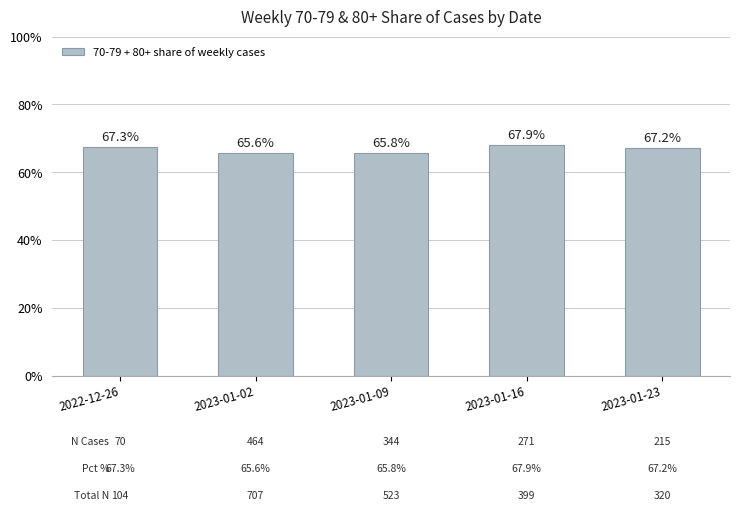

What is the value of the 4th bar from the left?

67.9